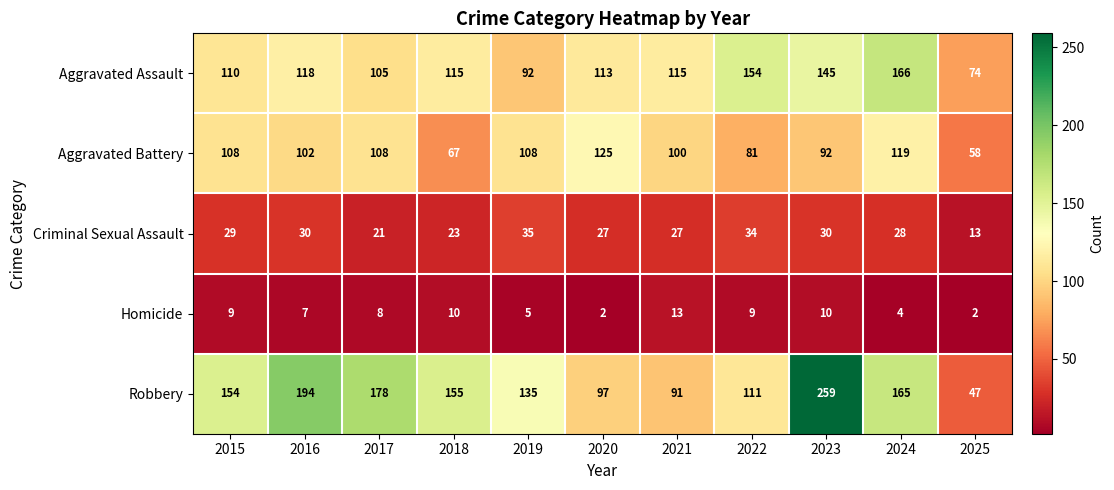

Which series has the largest total across all categories?

Robbery